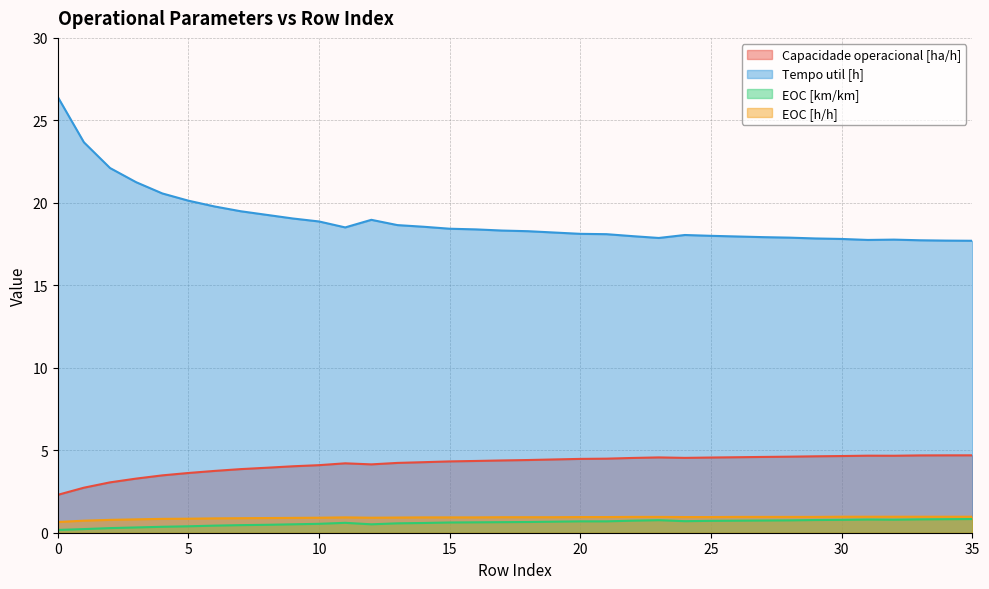

Reading left to right, list all the values displayed in this chart.

Capacidade operacional [ha/h]: 0=2.3	1=2.7	2=3.1	3=3.3	4=3.5	5=3.6	6=3.7	7=3.9	8=3.9	9=4.0	10=4.1	11=4.2	12=4.1	13=4.2	14=4.3	15=4.3	16=4.4	17=4.4	18=4.4	19=4.4	20=4.5	21=4.5	22=4.5	23=4.6	24=4.5	25=4.6	26=4.6	27=4.6	28=4.6	29=4.6	30=4.6	31=4.7	32=4.7	33=4.7	34=4.7	35=4.7
Tempo util [h]: 0=26.4	1=23.7	2=22.1	3=21.2	4=20.6	5=20.1	6=19.8	7=19.5	8=19.3	9=19.1	10=18.9	11=18.5	12=19.0	13=18.6	14=18.6	15=18.4	16=18.4	17=18.3	18=18.3	19=18.2	20=18.1	21=18.1	22=18.0	23=17.9	24=18.1	25=18.0	26=18.0	27=17.9	28=17.9	29=17.8	30=17.8	31=17.8	32=17.8	33=17.7	34=17.7	35=17.7
EOC [km/km]: 0=0.2	1=0.2	2=0.3	3=0.3	4=0.4	5=0.4	6=0.4	7=0.5	8=0.5	9=0.5	10=0.5	11=0.6	12=0.5	13=0.6	14=0.6	15=0.6	16=0.6	17=0.6	18=0.7	19=0.7	20=0.7	21=0.7	22=0.7	23=0.8	24=0.7	25=0.7	26=0.7	27=0.7	28=0.8	29=0.8	30=0.8	31=0.8	32=0.8	33=0.8	34=0.8	35=0.8
EOC [h/h]: 0=0.7	1=0.7	2=0.8	3=0.8	4=0.8	5=0.8	6=0.9	7=0.9	8=0.9	9=0.9	10=0.9	11=0.9	12=0.9	13=0.9	14=0.9	15=0.9	16=0.9	17=0.9	18=0.9	19=0.9	20=0.9	21=0.9	22=1.0	23=1.0	24=0.9	25=0.9	26=1.0	27=1.0	28=1.0	29=1.0	30=1.0	31=1.0	32=1.0	33=1.0	34=1.0	35=1.0